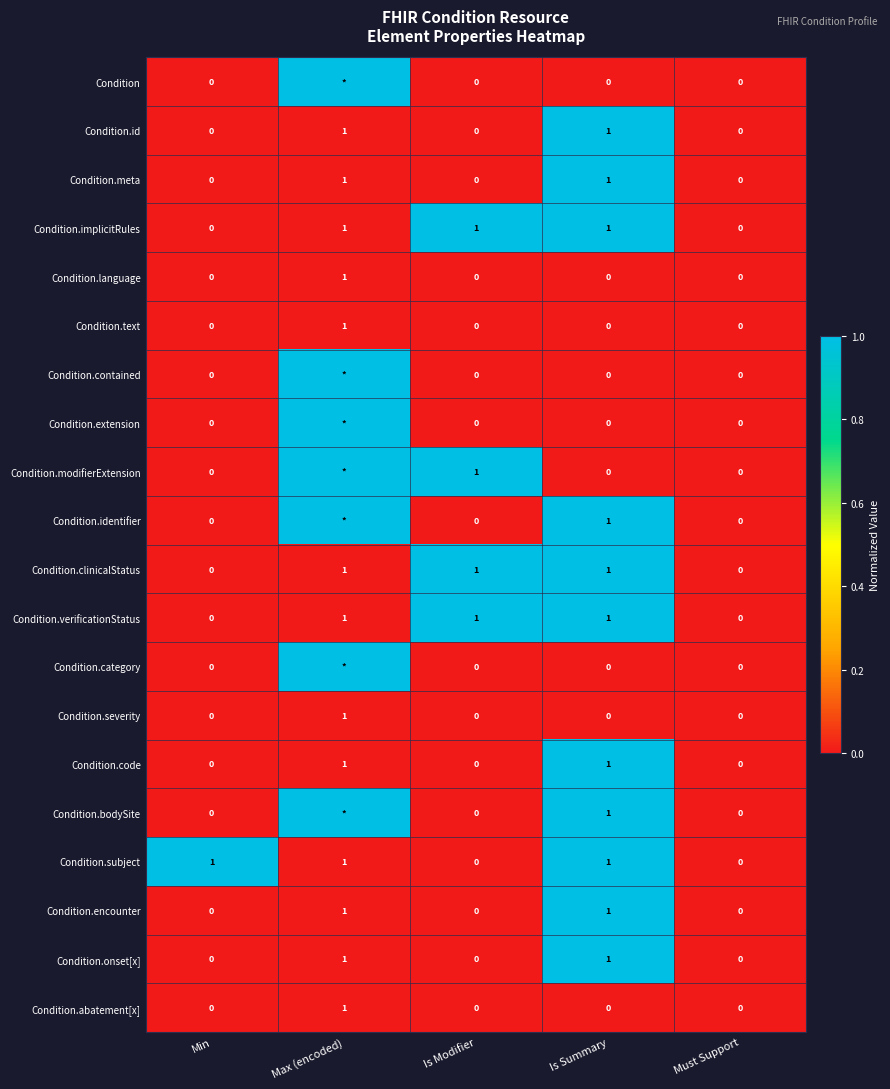

How many Condition.severity values are between 0 and 1?

5